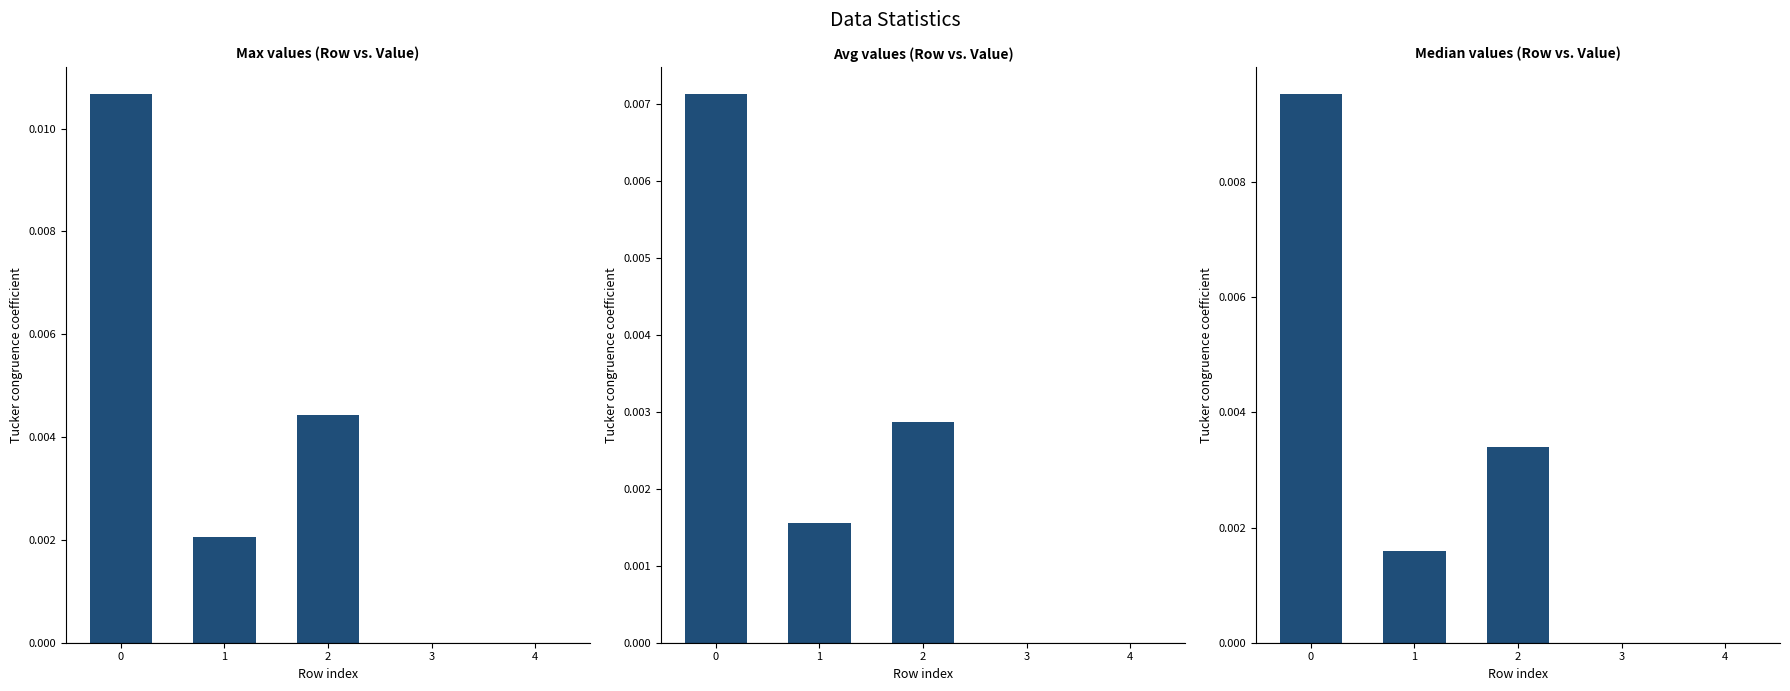

Count the number of categories in the chart.

5